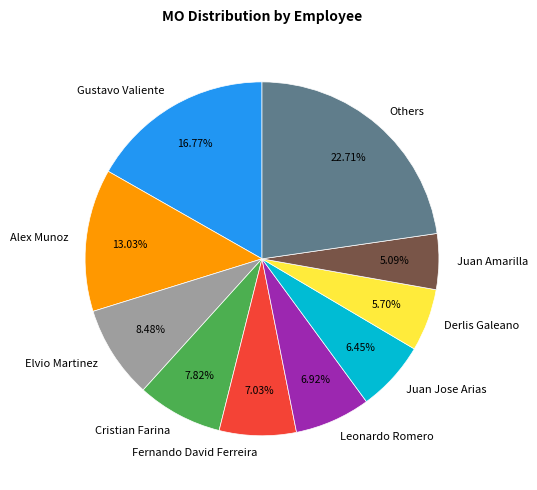

Which has a higher value, Juan Amarilla or Derlis Galeano?

Derlis Galeano